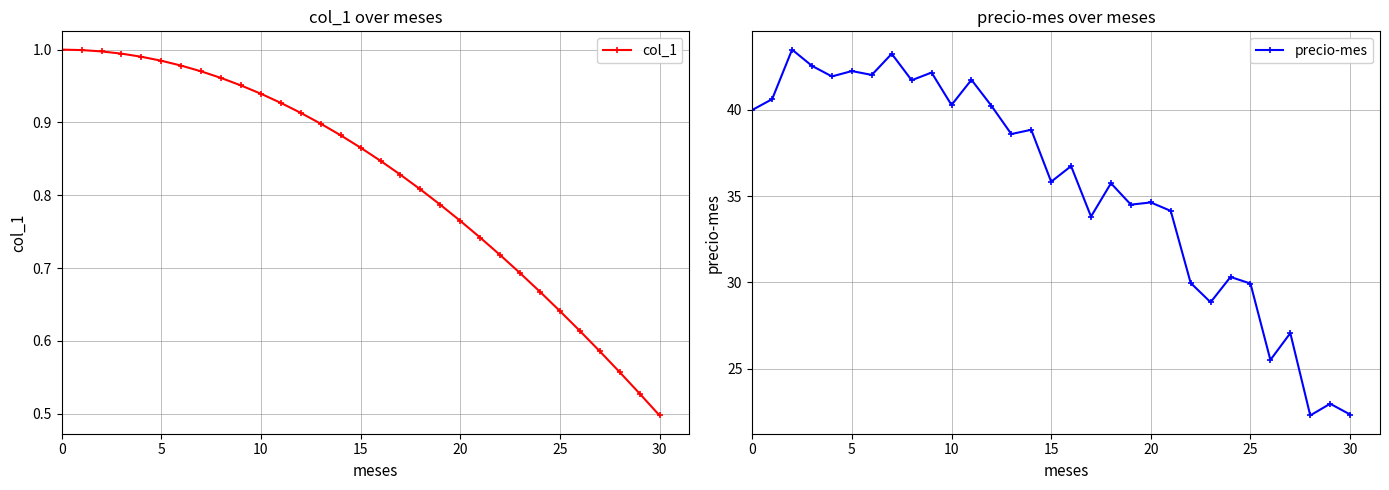

How many interior local peaks does the precio-mes series have?

12